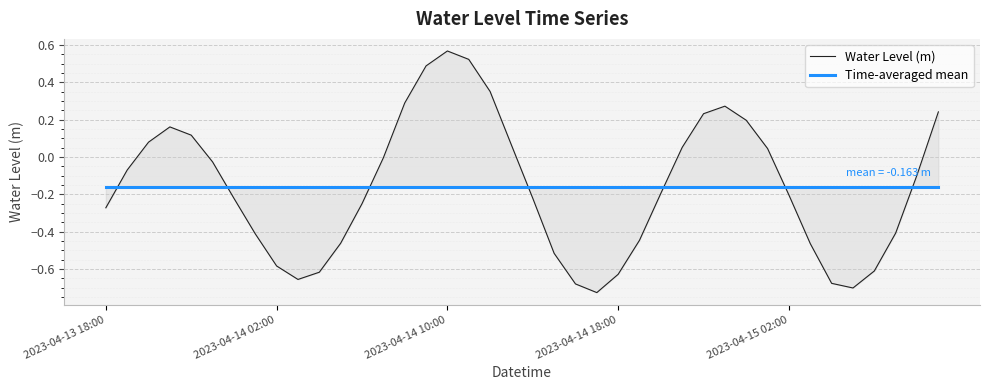

What is the value of the Time-averaged mean point at the 29th from the left?

-0.2